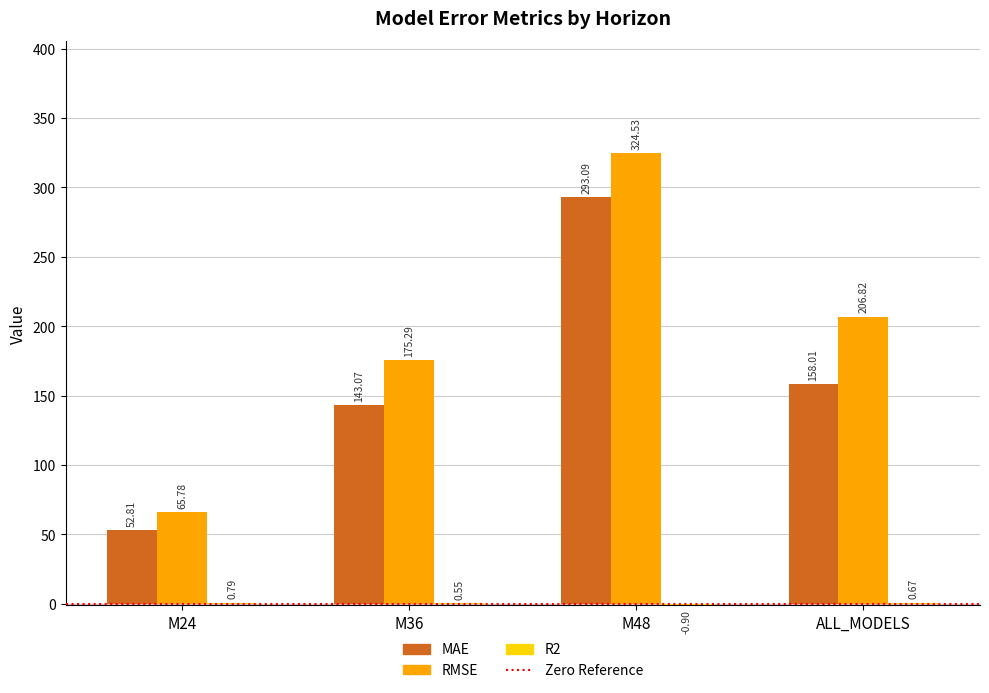

What is the total value across all series at M36?

318.9